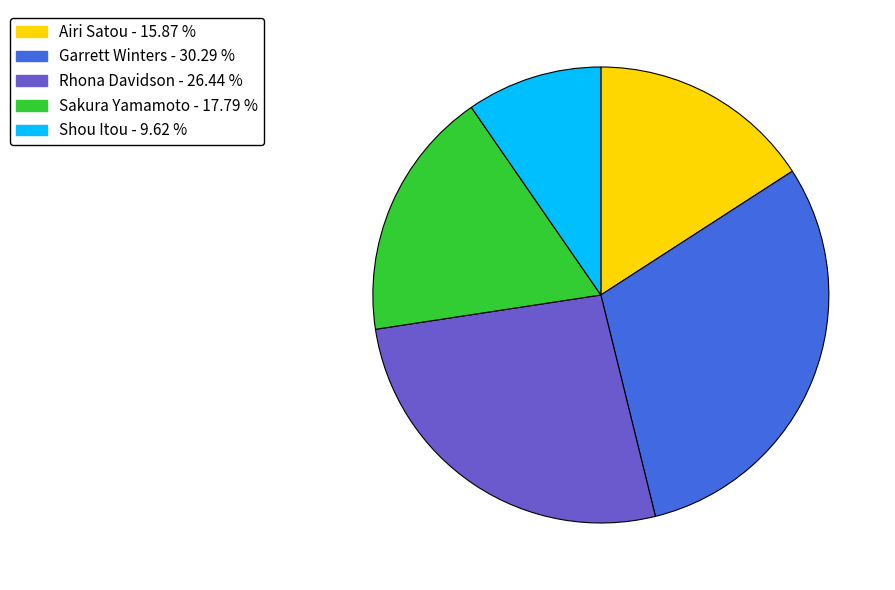

Which slice is the largest?

Garrett Winters